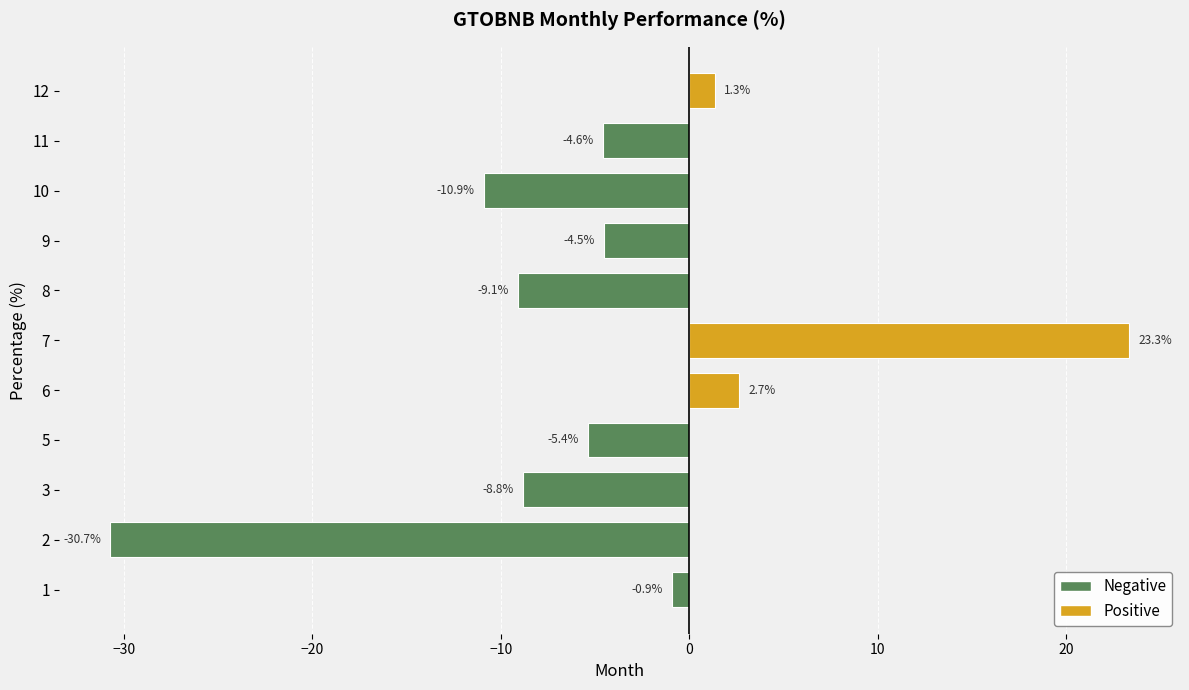

Is it true that the value at 7 is 23.3?

True